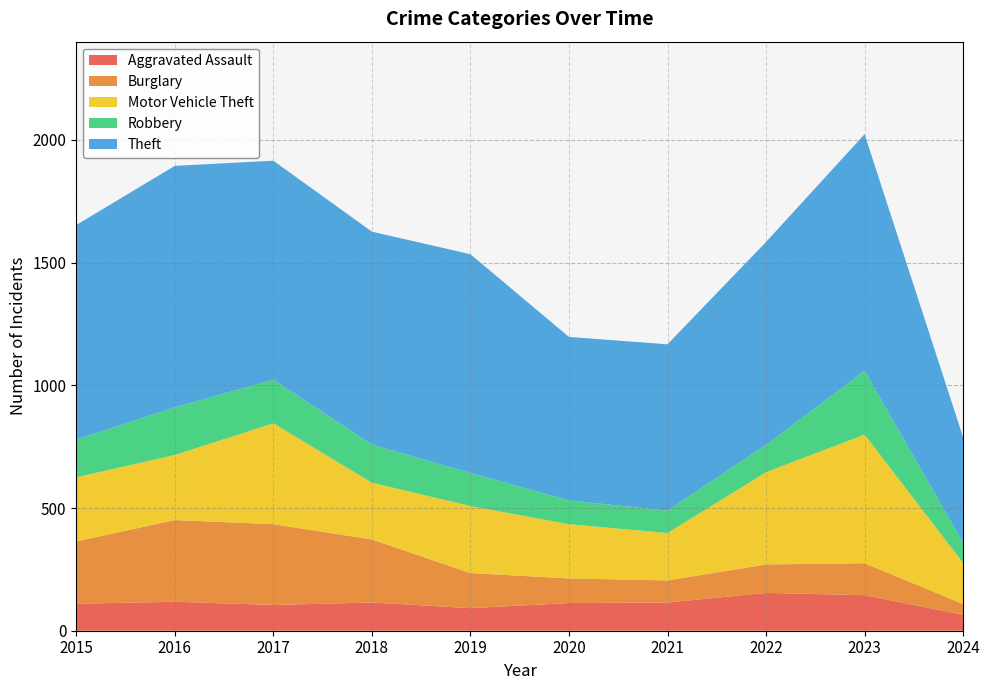

Reading left to right, extract all data points from this chart.

Aggravated Assault: 110	118	105	115	92	113	115	154	145	65
Burglary: 254	333	329	257	143	100	90	116	130	44
Motor Vehicle Theft: 261	265	411	231	273	221	193	376	524	167
Robbery: 154	194	178	155	135	97	91	111	260	82
Theft: 874	984	892	868	891	666	678	827	964	430